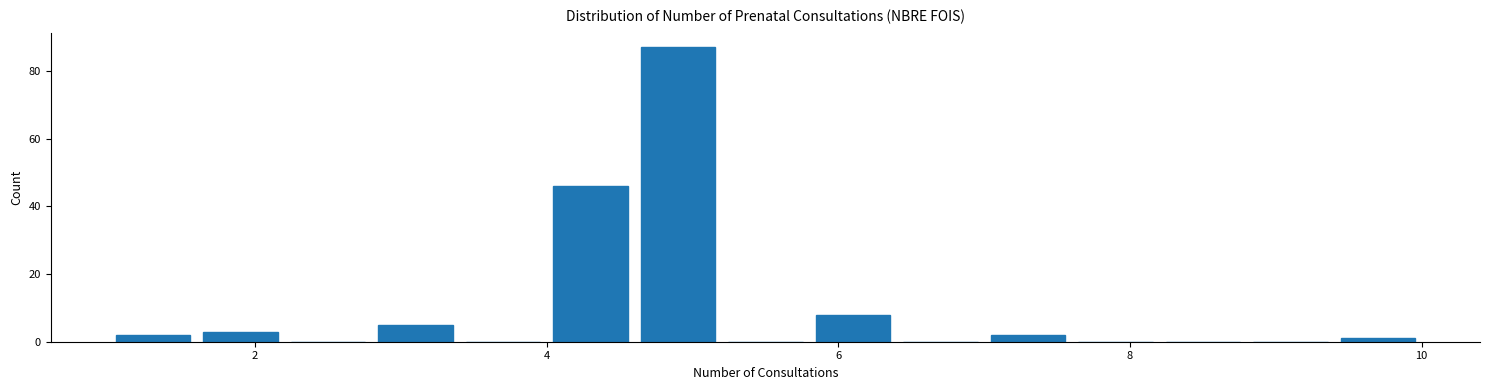

Read against the x-axis, roughly where is the centre of the tallest bar?

5.0